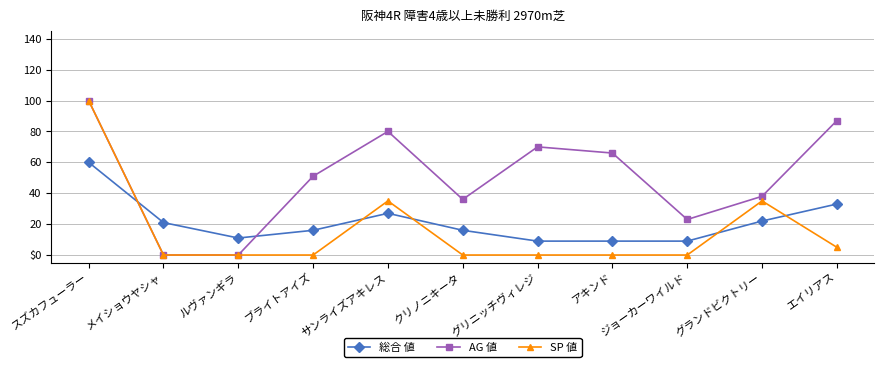

What are all the series names shown in the legend?

総合 値, AG 値, SP 値